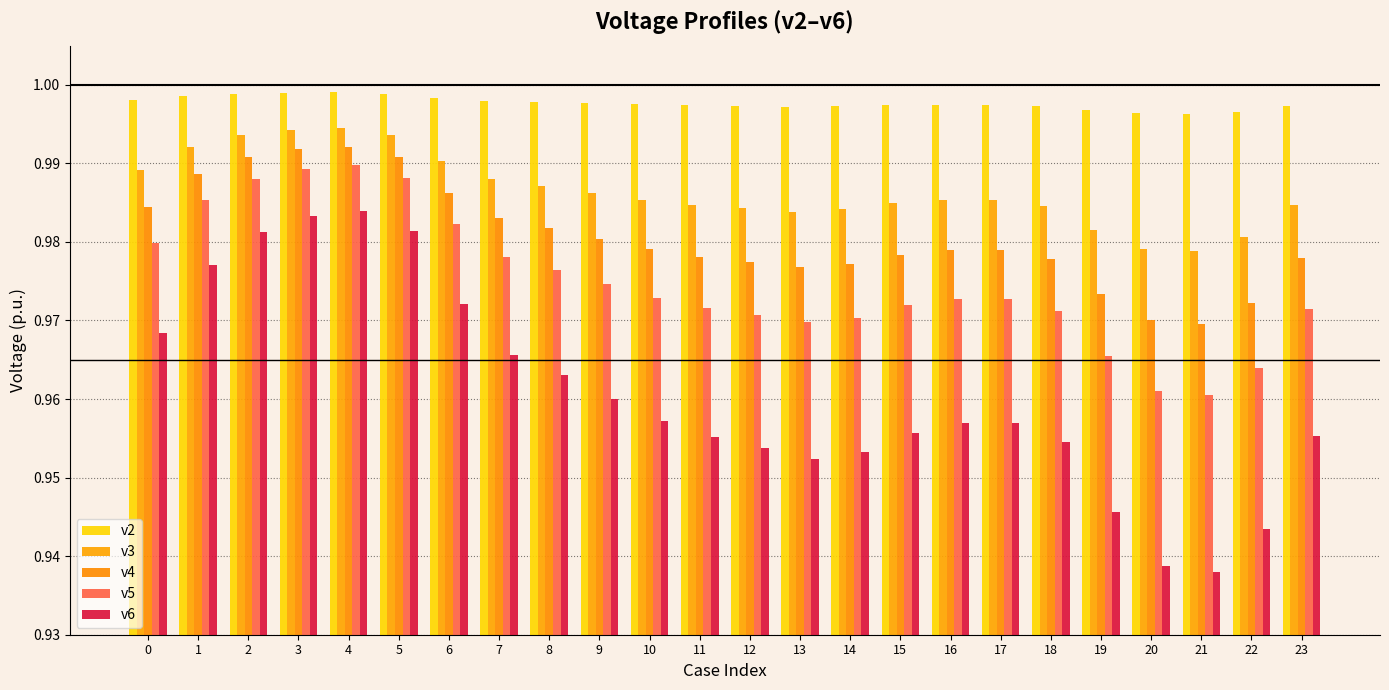

What is the sum of all v4 values?

23.5